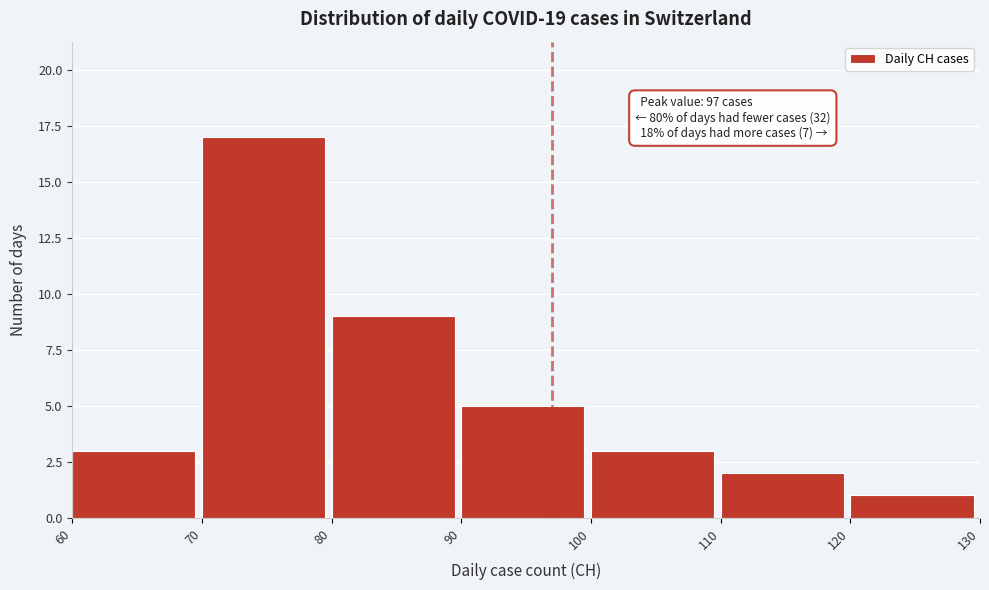

Which range on the x-axis has the tallest bar?

70 to 80